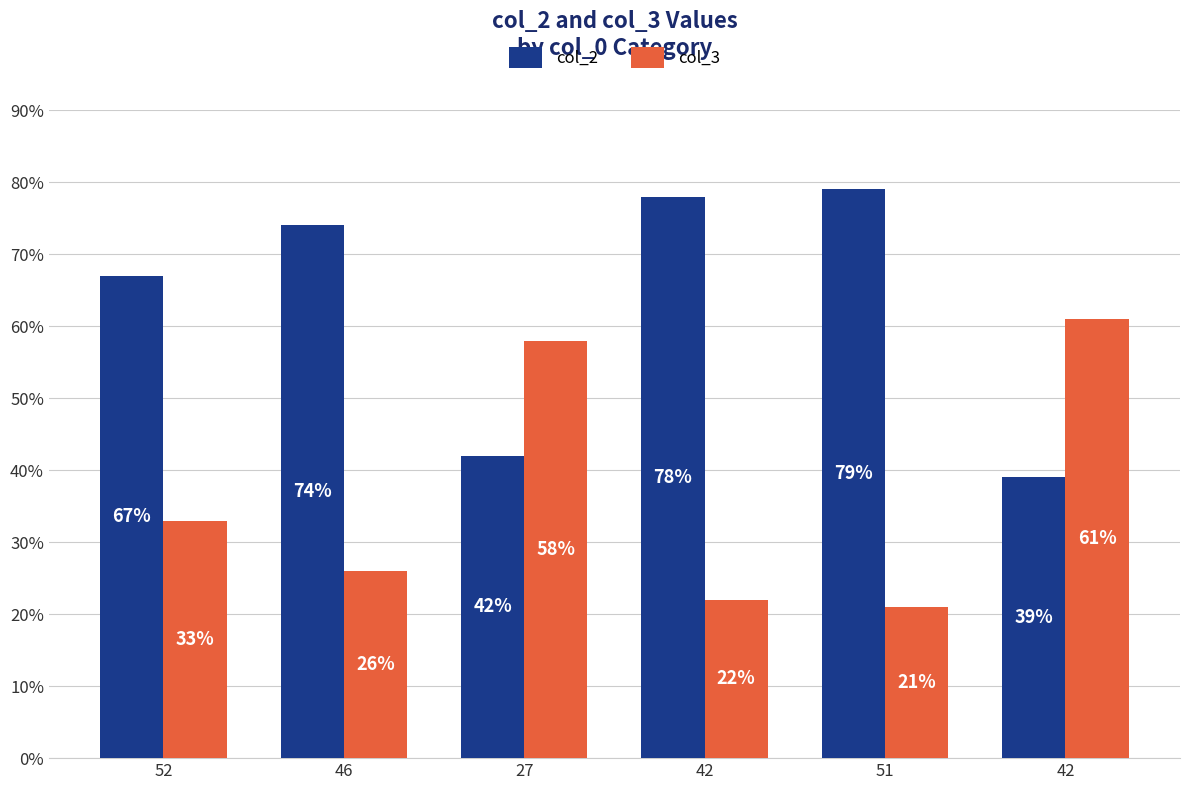

How many bars are there in each group?

2